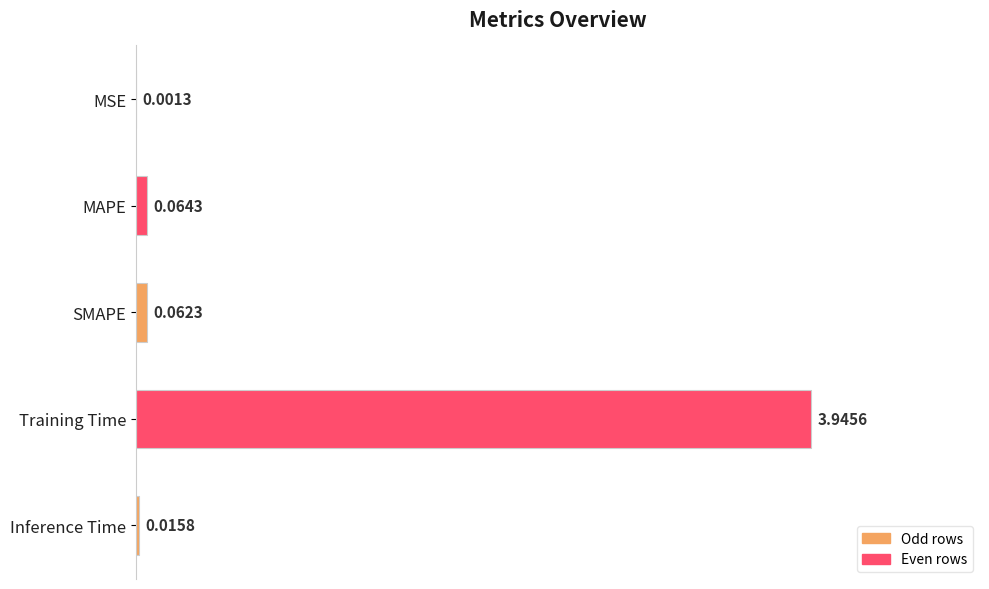

What is the sum of all values?

4.1